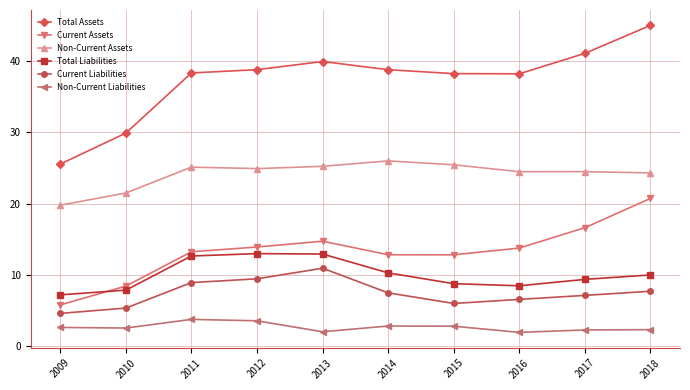

How many data points in Current Assets are less than 13?

4